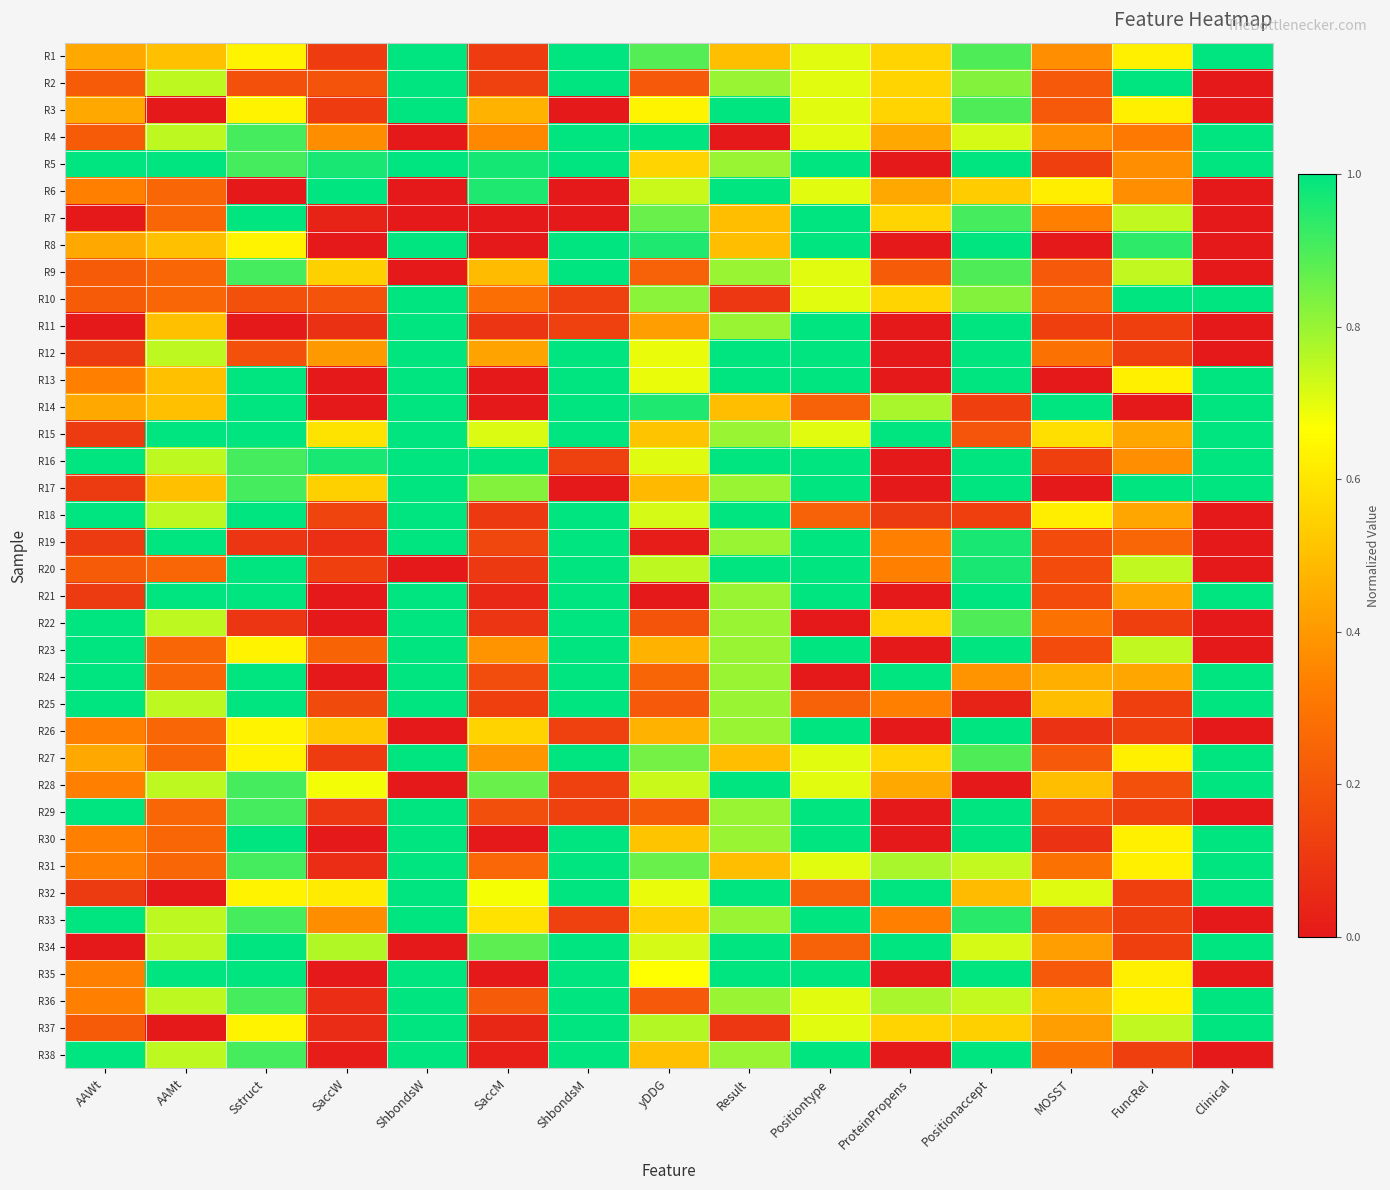

Which label corresponds to the largest value in the chart?

ShbondsW